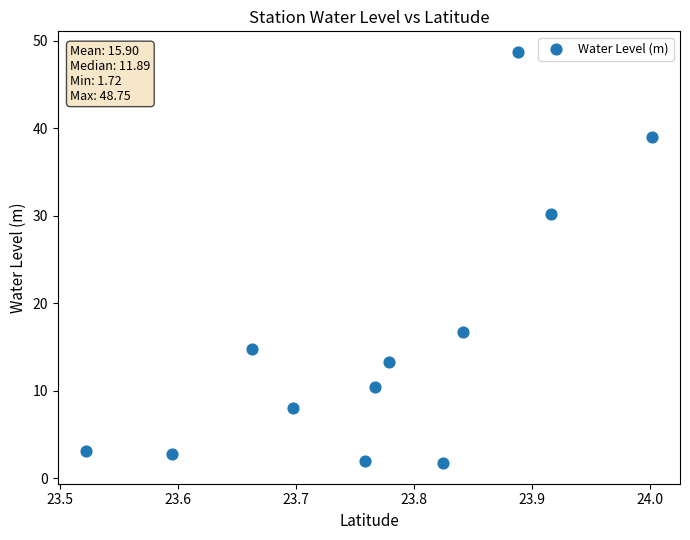

What Y value in the scatter plot is closest to 25?

30.2